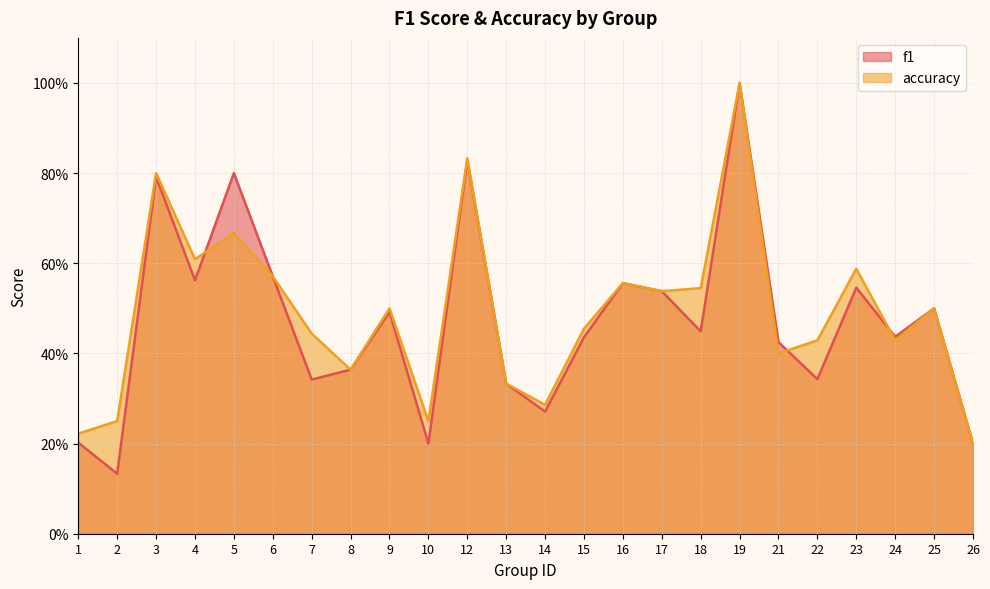

Which label corresponds to the smallest value in the chart?

2